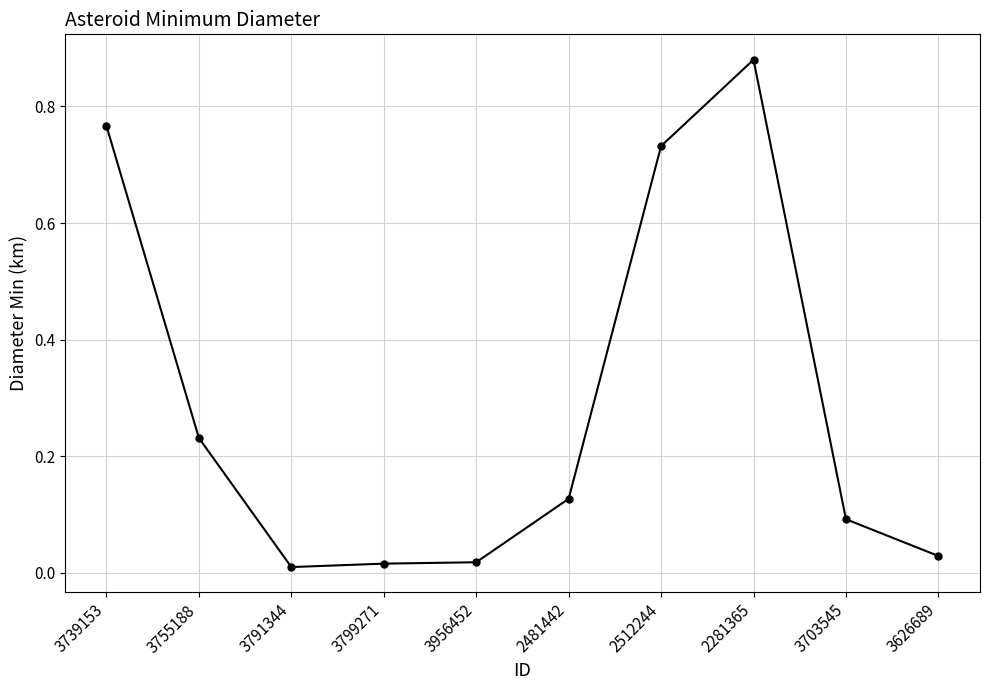

True or false: there are more than 2 points higher than both neighbors.

False